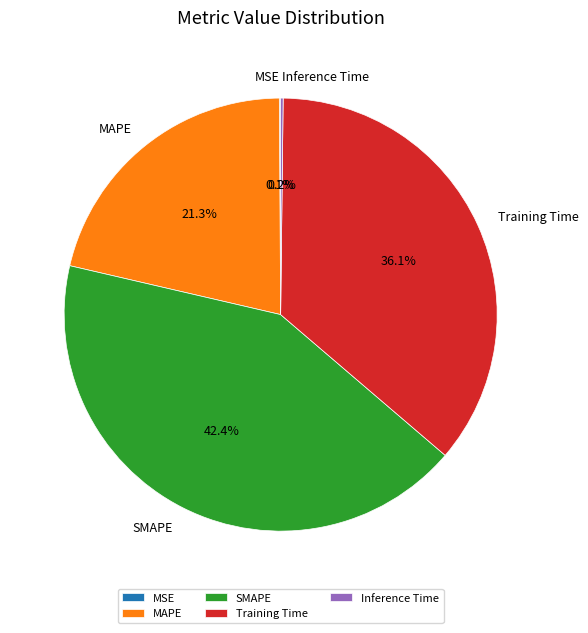

Which category has the biggest portion of the pie?

SMAPE